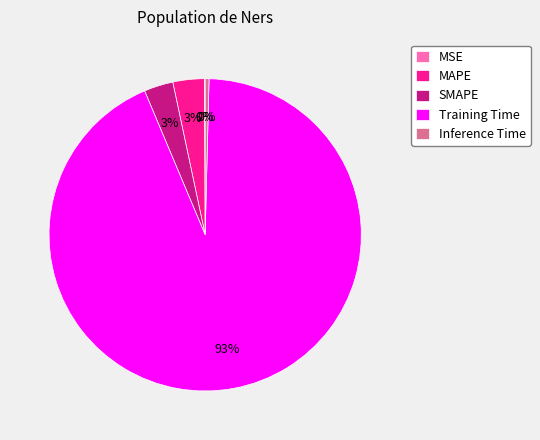

Does Training Time represent more than half of the total?

Yes